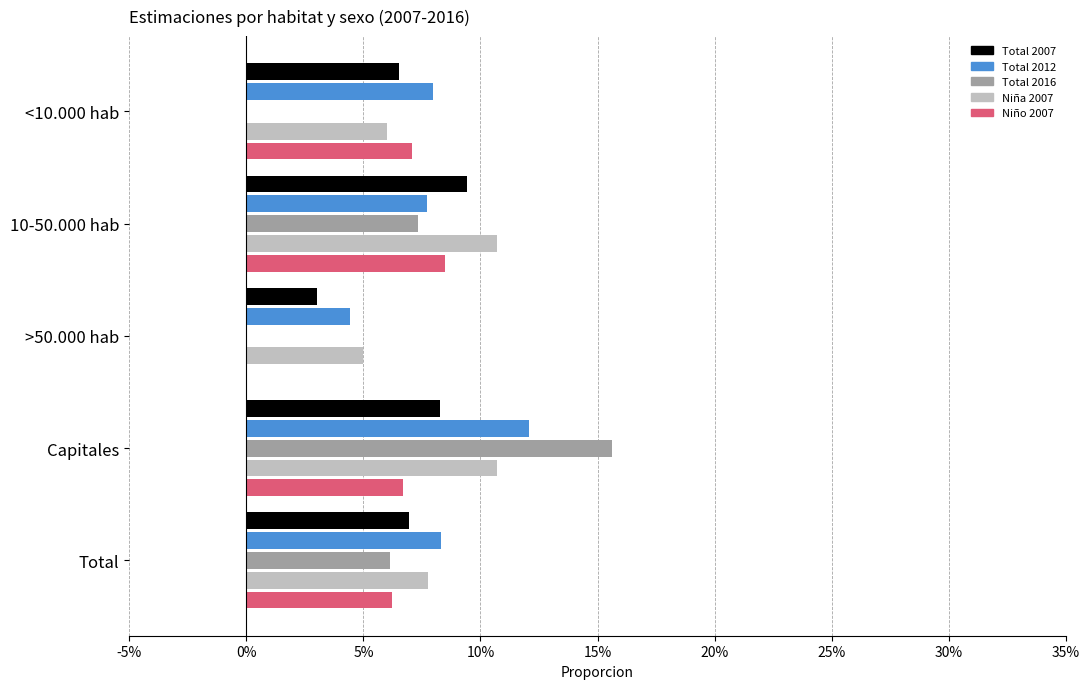

At which category is the sum across all series the highest?

Capitales